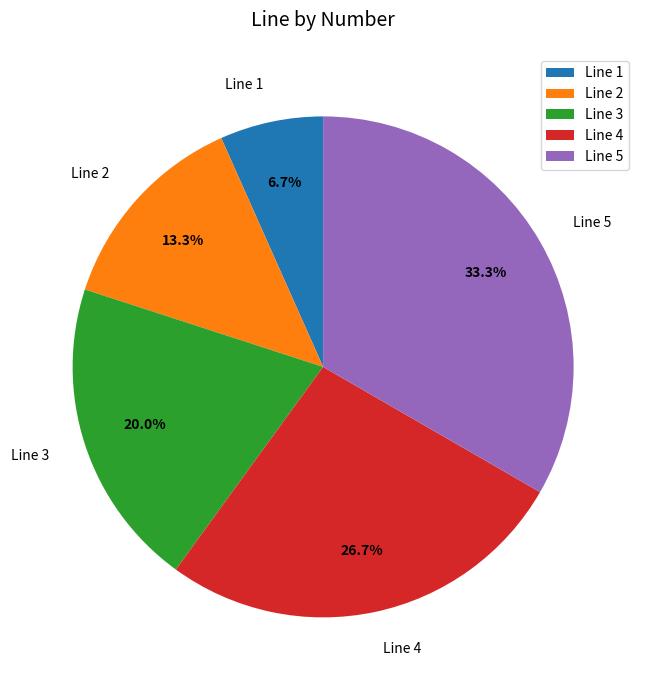

Which has a higher value, Line 1 or Line 3?

Line 3